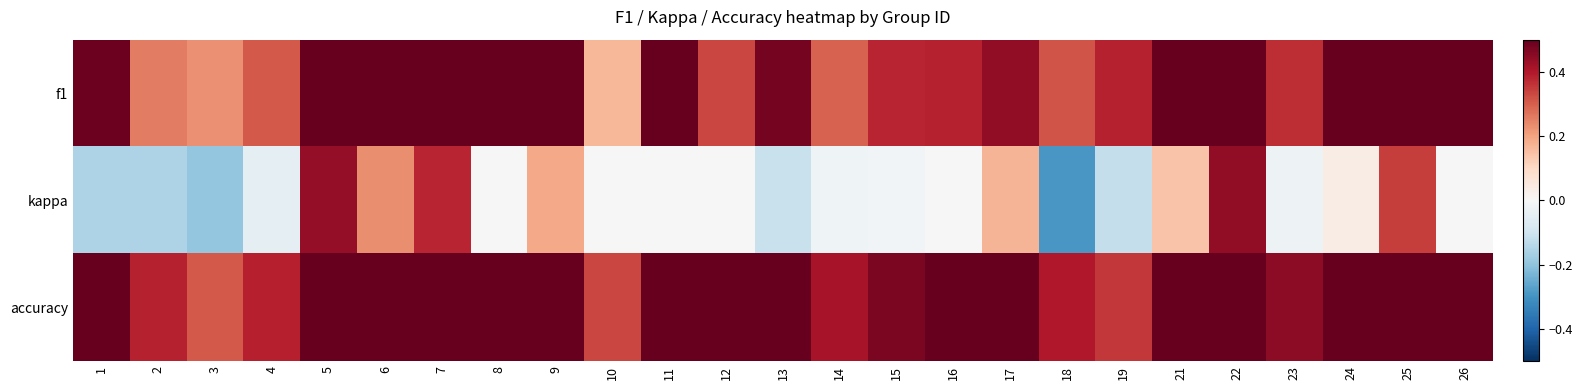

What is the spread (max minus min) of values at 9?

0.4